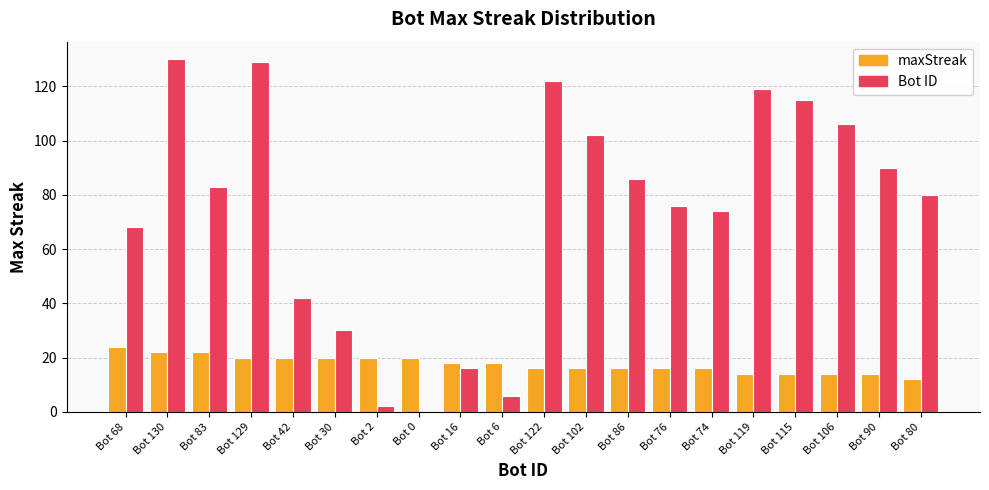

Count the number of data series in this chart.

2